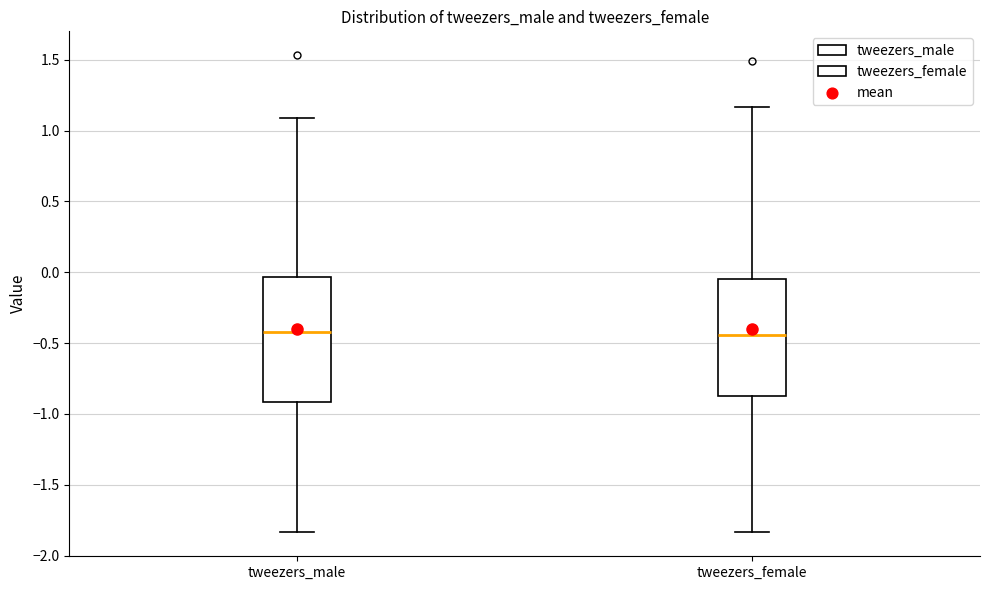

Reading left to right, read every box against the y-axis: the position of its median line, the range the box covers, and the ends of its whiskers. The values are not printed on the chart, so give them approximately, as read against the axis.

tweezers_male: median -0.40, box -0.90 to -0.05, whiskers -1.85 to 1.10
tweezers_female: median -0.45, box -0.85 to -0.05, whiskers -1.85 to 1.15